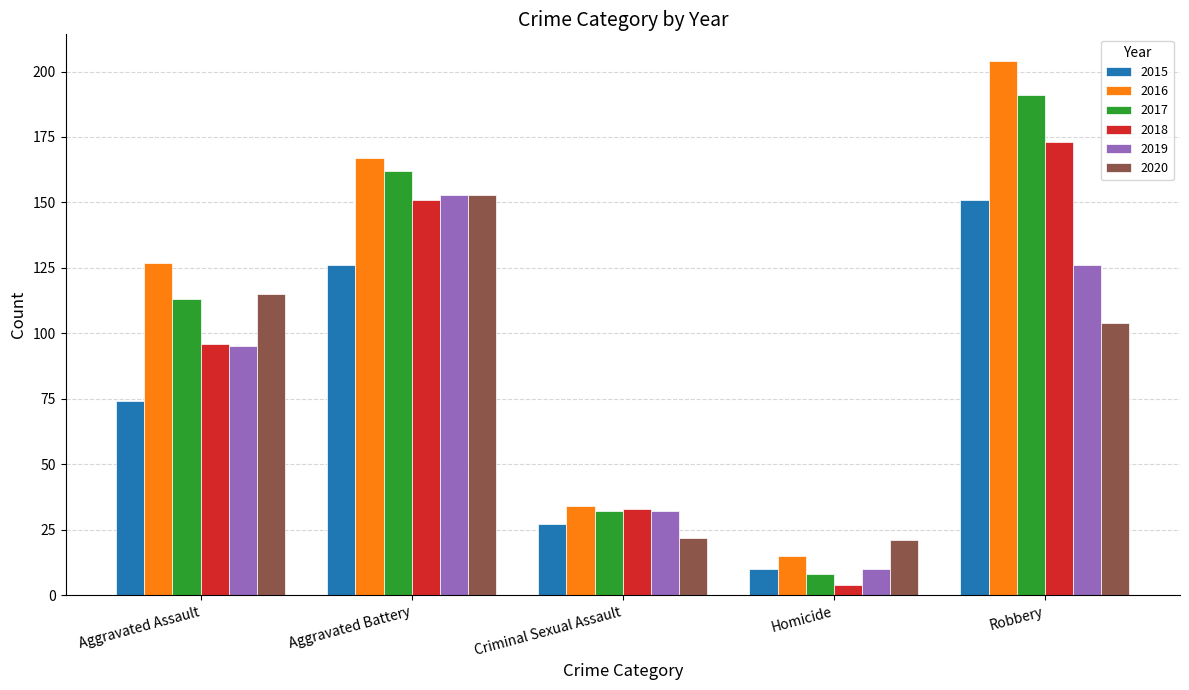

What is the total value across all series at Aggravated Battery?

912